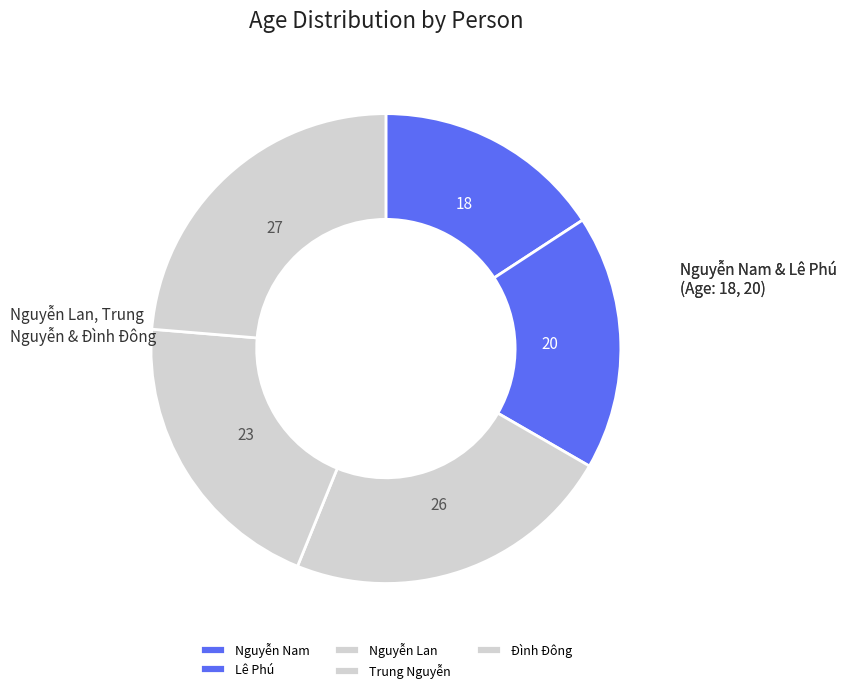

What is the total percentage of Lê Phú and Nguyễn Nam?

33.3%